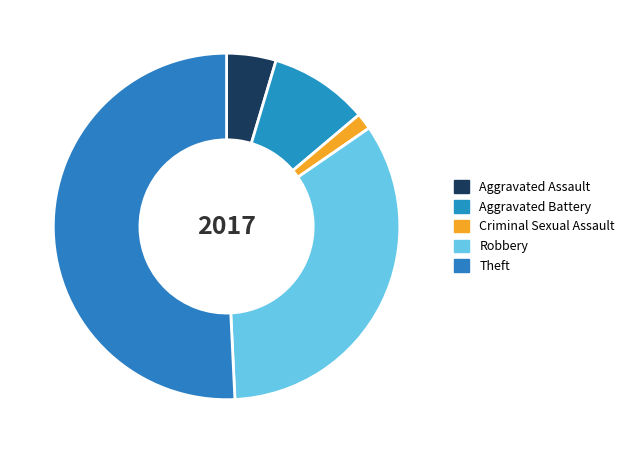

How many slices are in this pie chart?

5